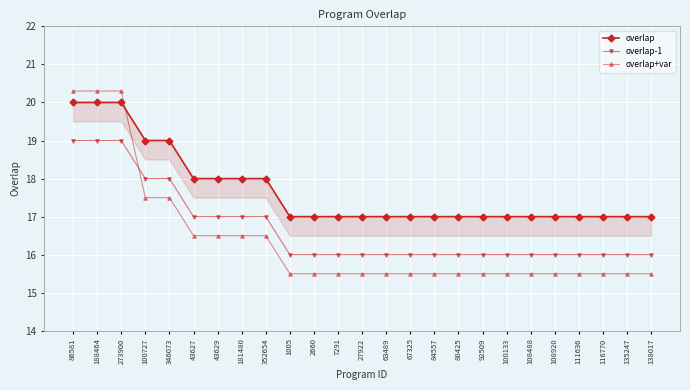

Count the overlap+var values in the range 15 to 16.

16